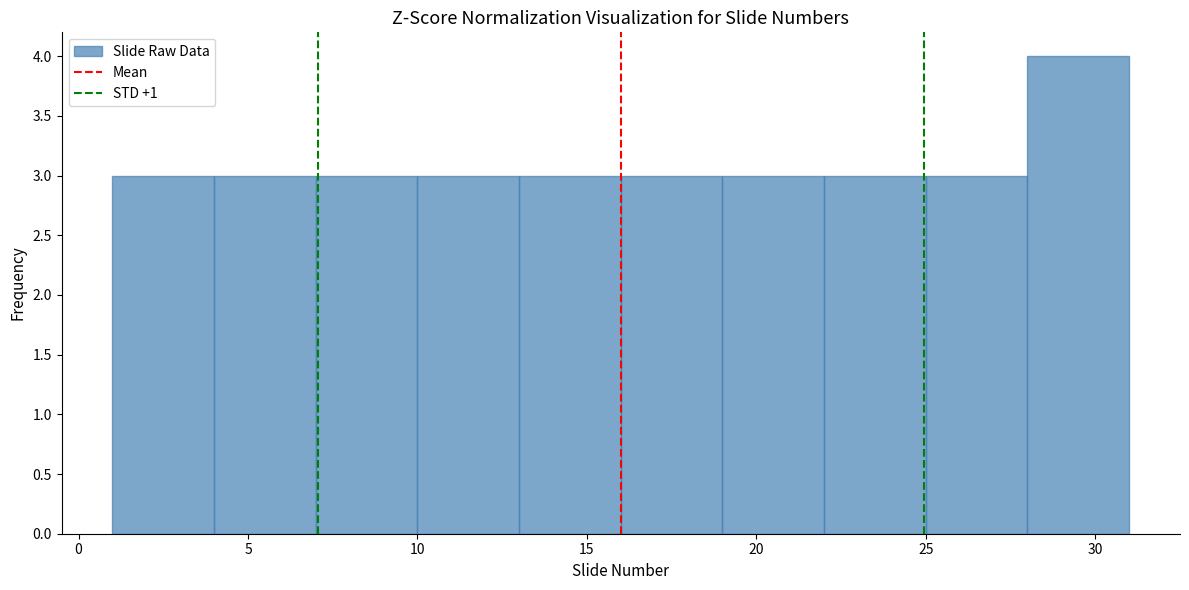

Over which range of the x-axis is the bar tallest?

28 to 31